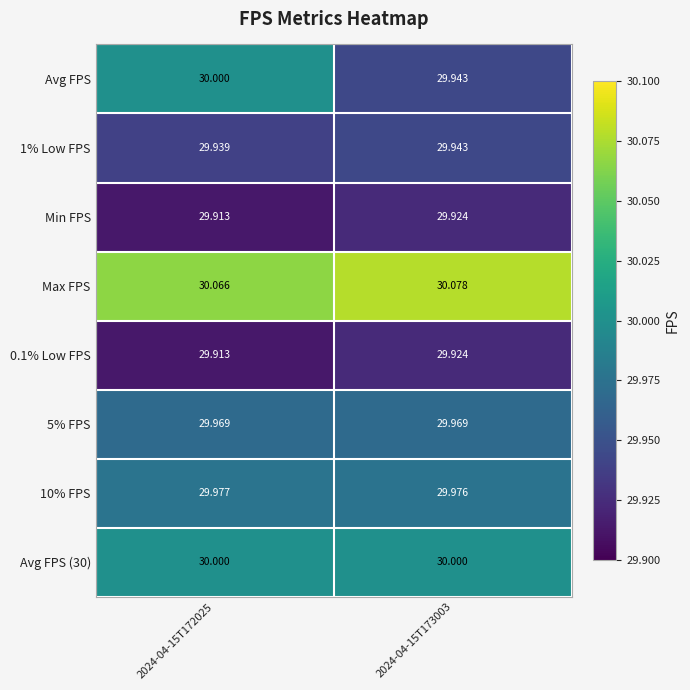

At how many categories does at least one series exceed 29?

2